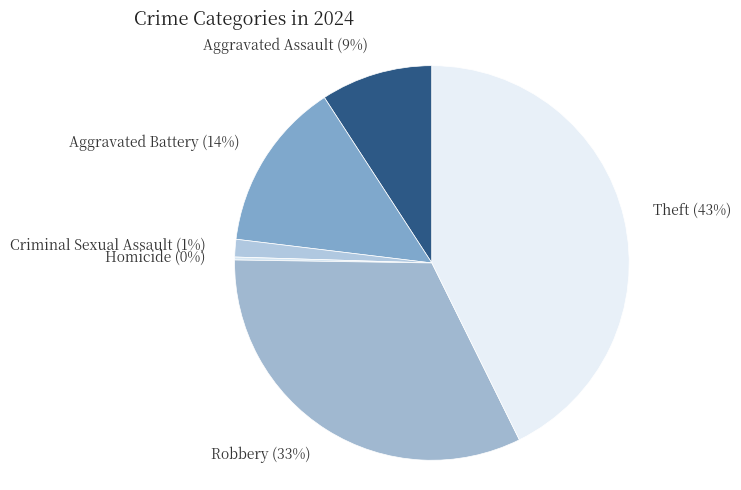

Between Robbery (33%) and Aggravated Assault (9%), which is larger?

Robbery (33%)